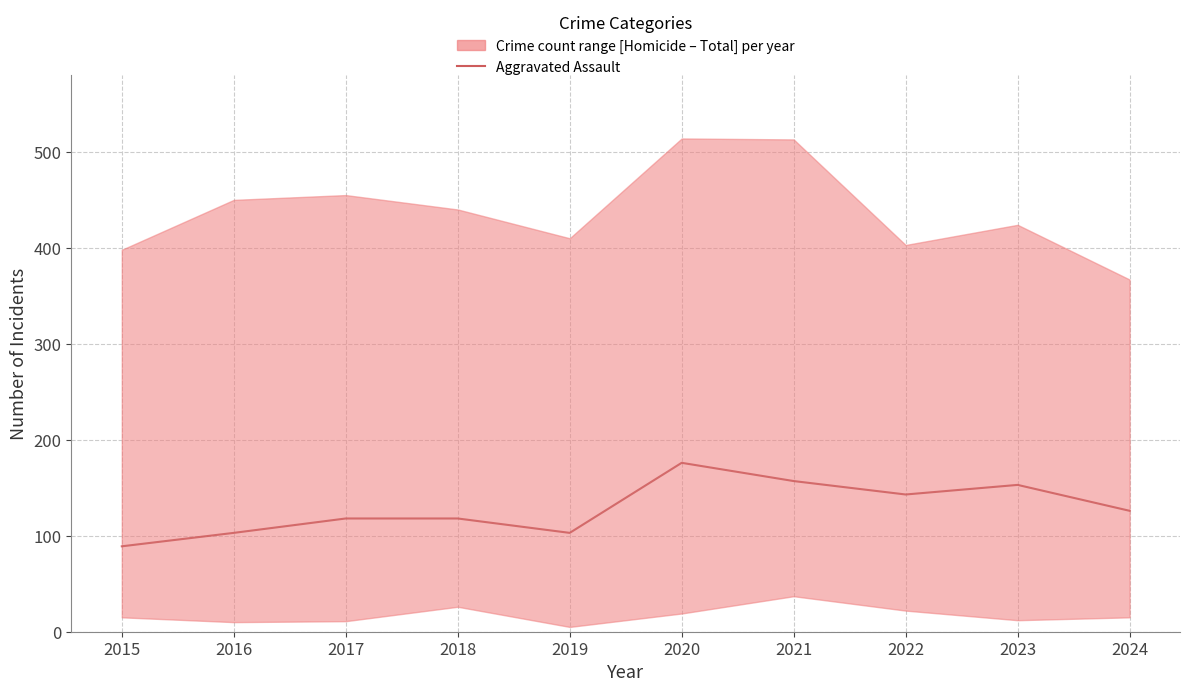

At which category does the chart reach its minimum across all series?

2015